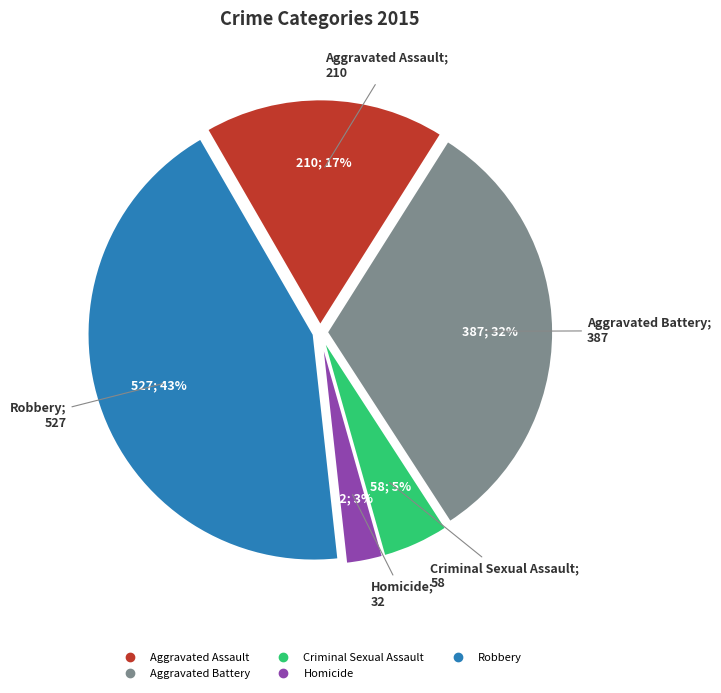

How many segments does this pie chart have?

5